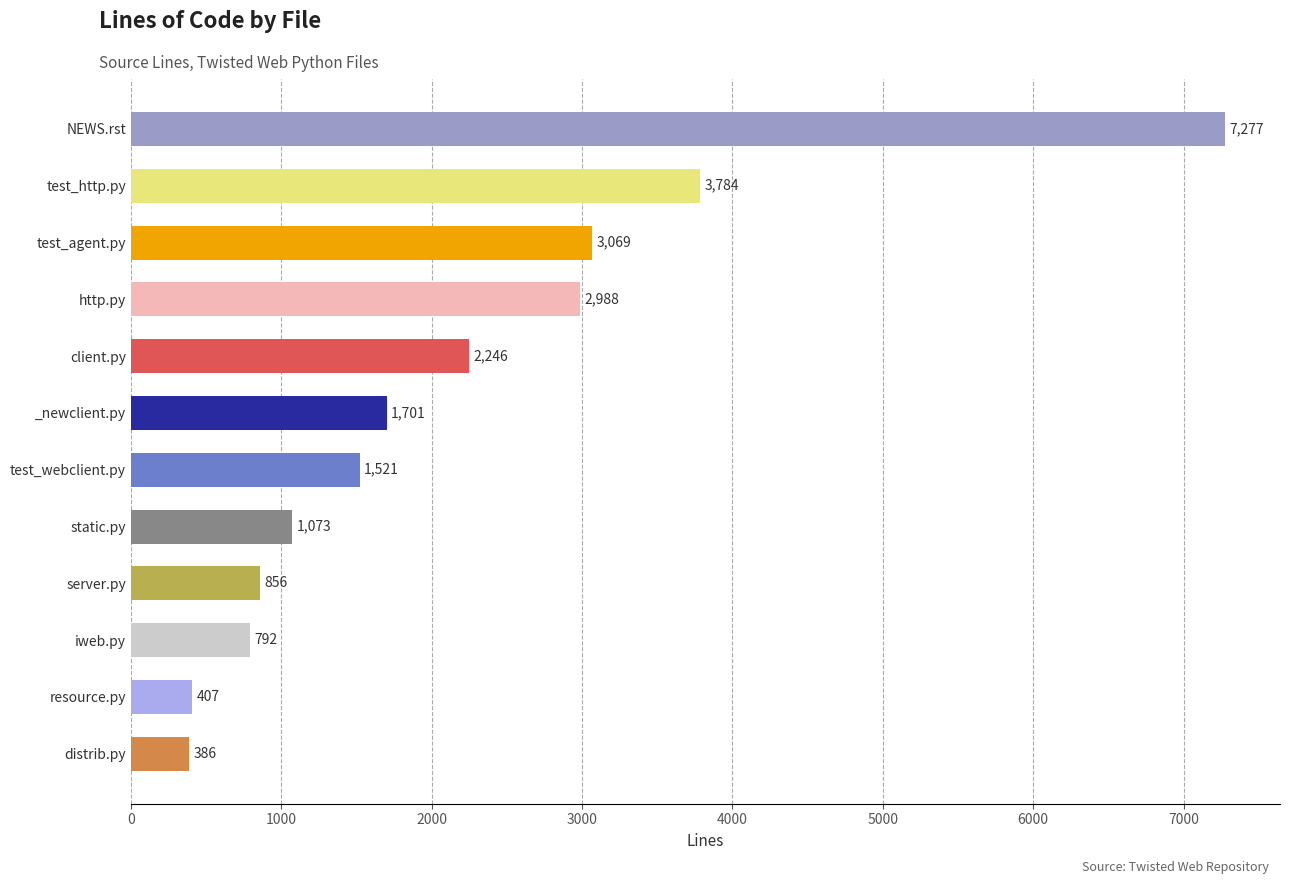

What is the ratio of the value at resource.py to the value at iweb.py?

0.5